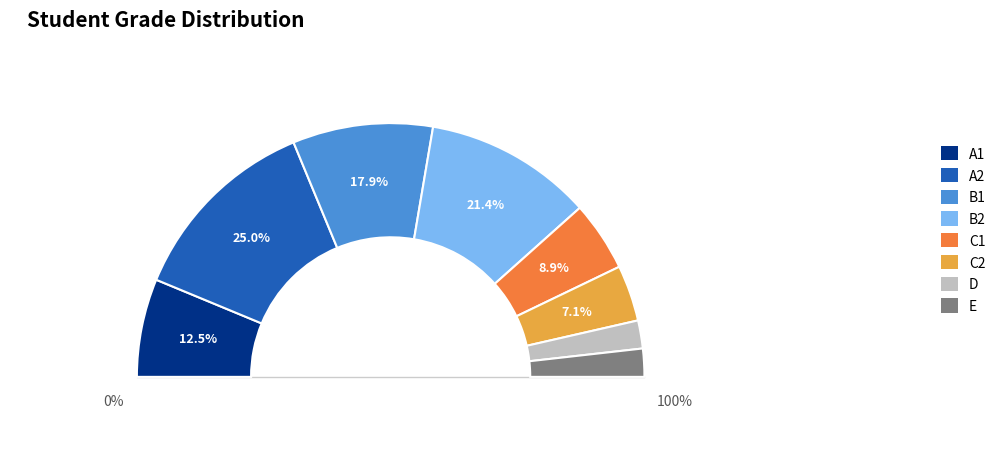

How much of the chart is everything except B2?

78.6%